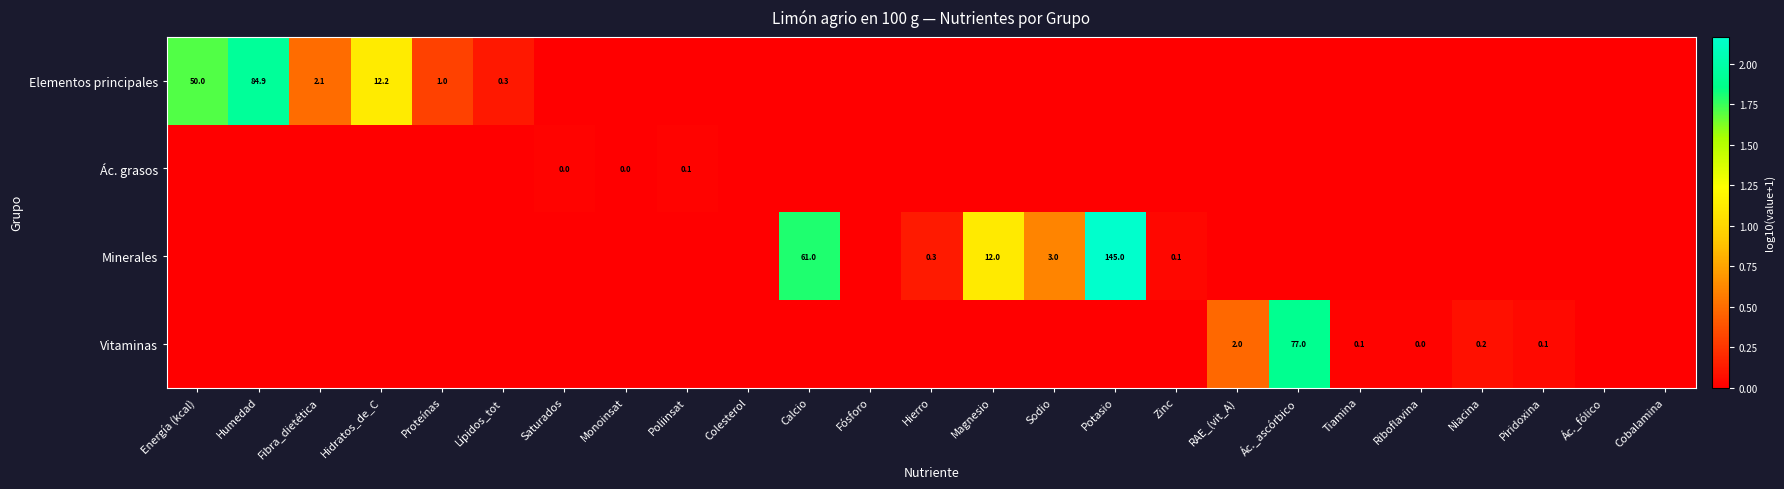

Which category has the lowest value in the Ác. grasos series?

Energía (kcal)